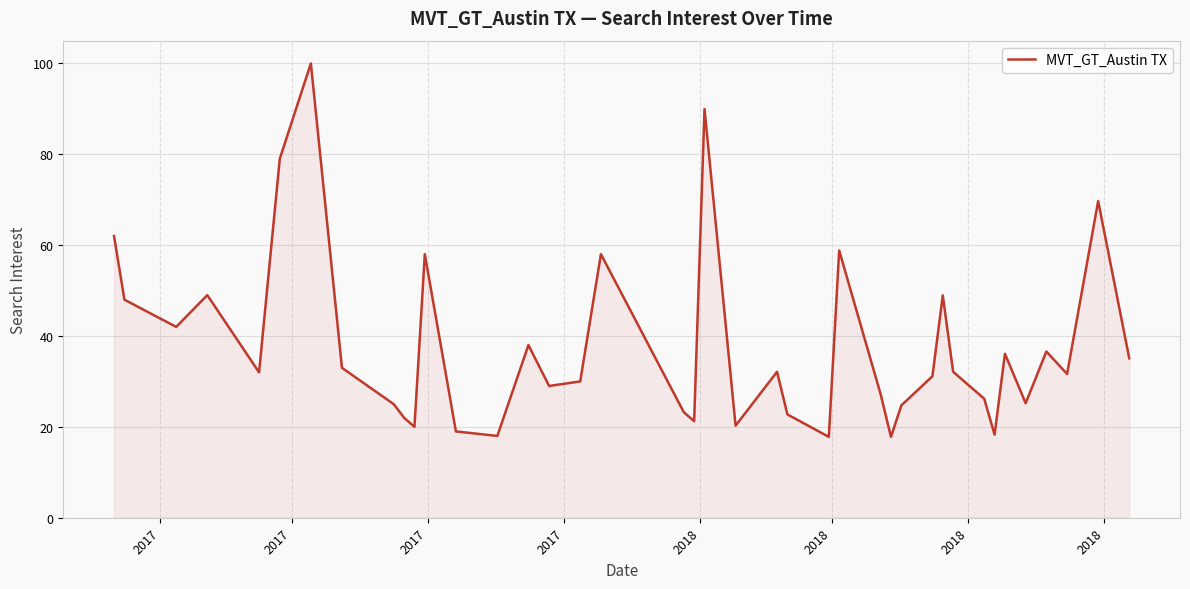

What is the difference between the maximum and minimum values?

82.2